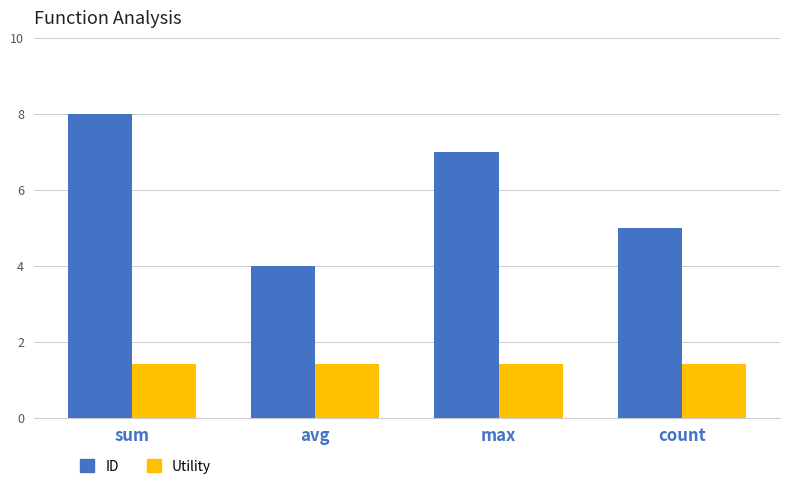

How many series are shown in this chart?

2